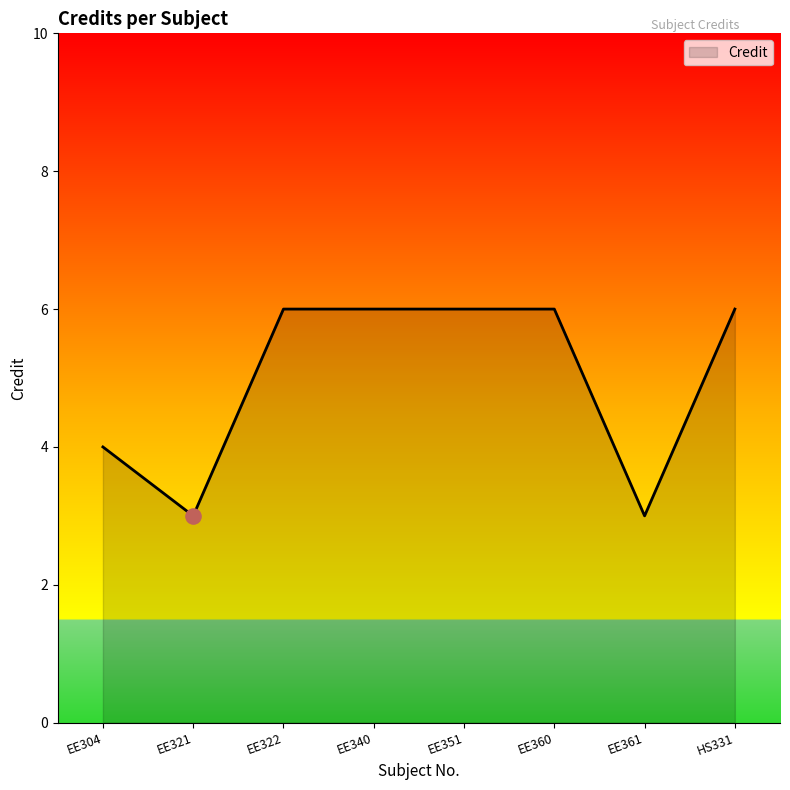

What is the ratio of the value at EE321 to the value at EE361?

1.0